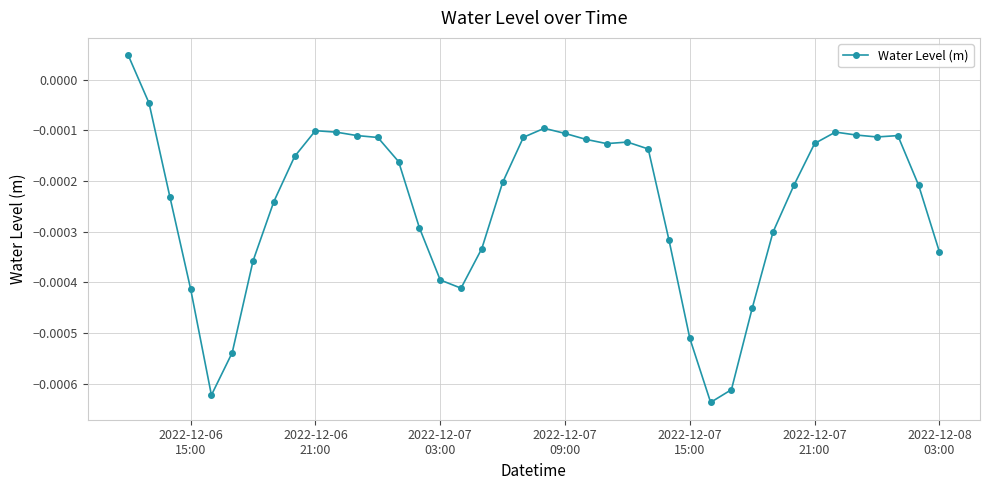

At which category does the data reach its first local peak?

2022-12-06 21:00